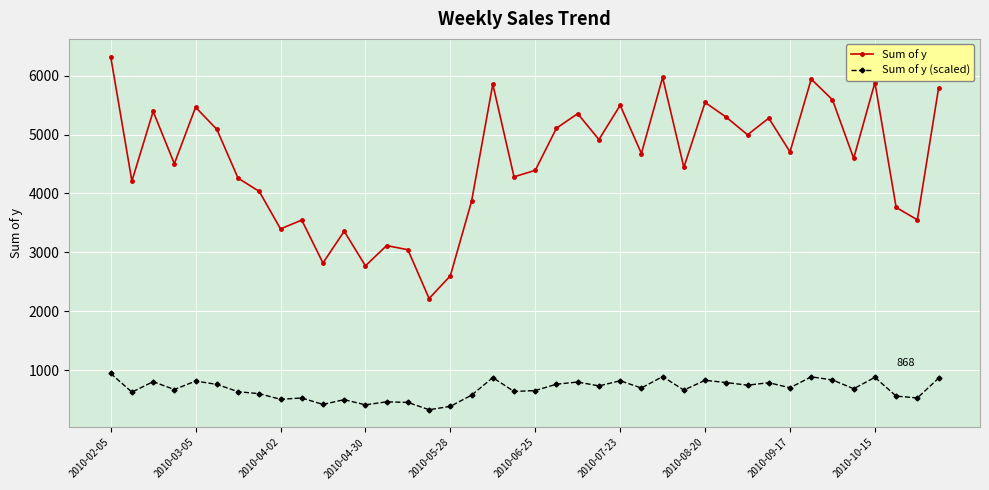

What is the value of the Sum of y (scaled) point at the 29th from the left?

831.6